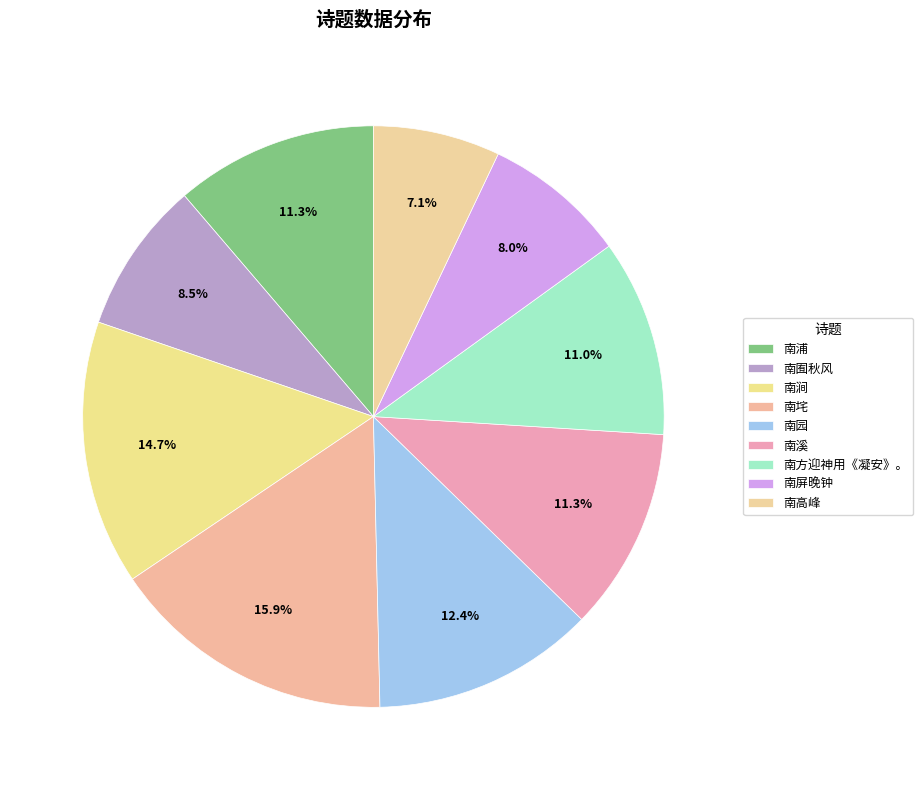

How many segments does this pie chart have?

9